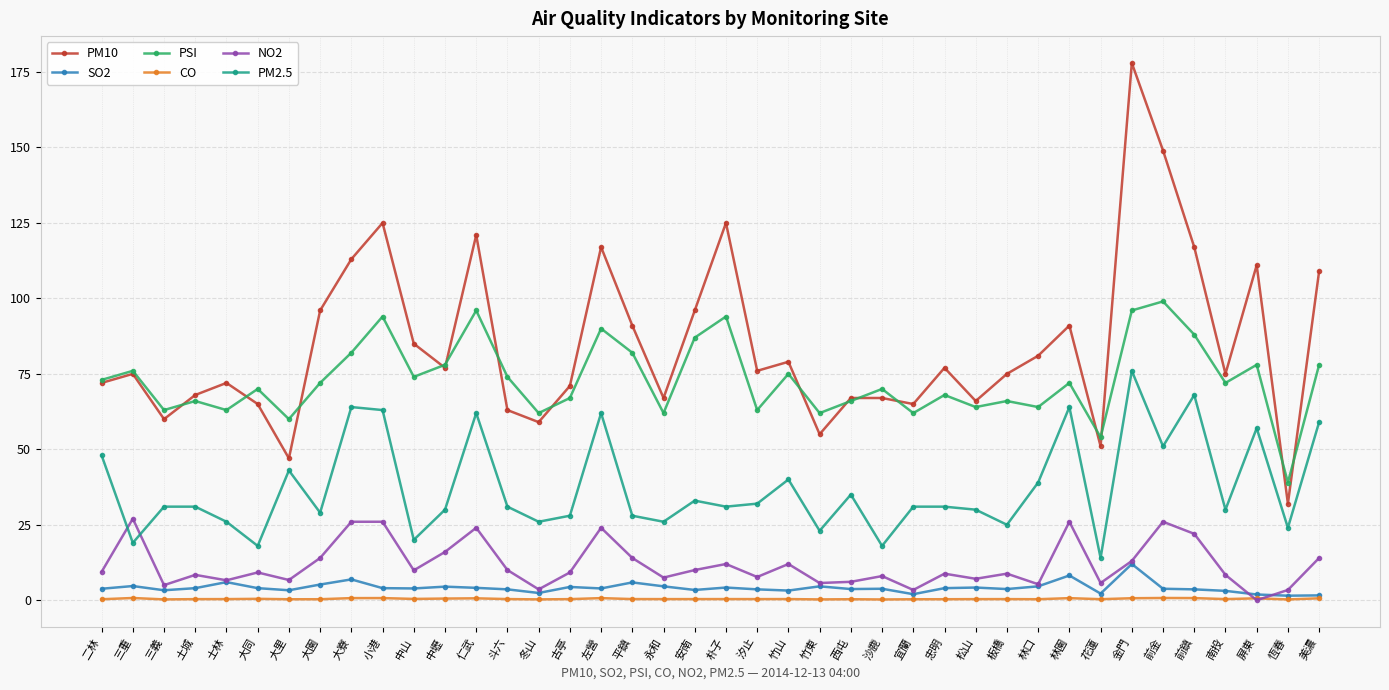

What is the spread (max minus min) of values at 竹東?

61.7